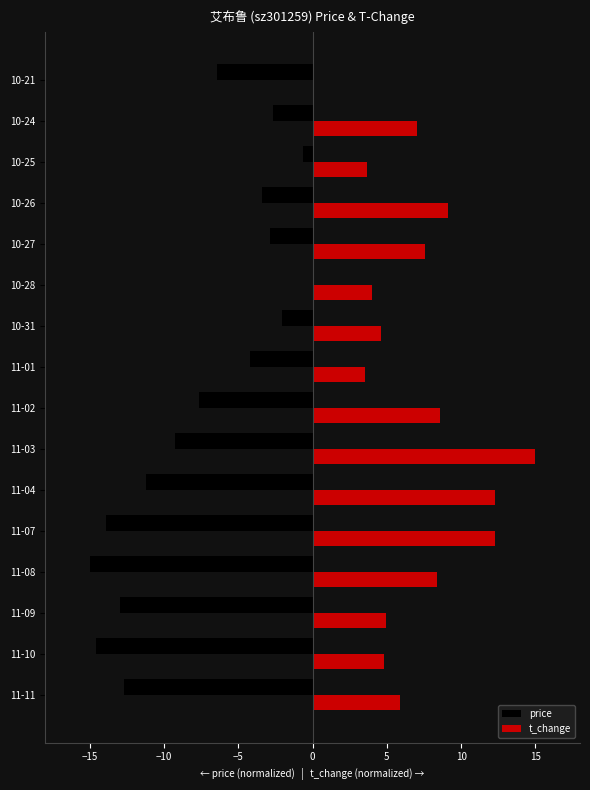

Between 11-07 and 10-28, which series saw the biggest shift?

price